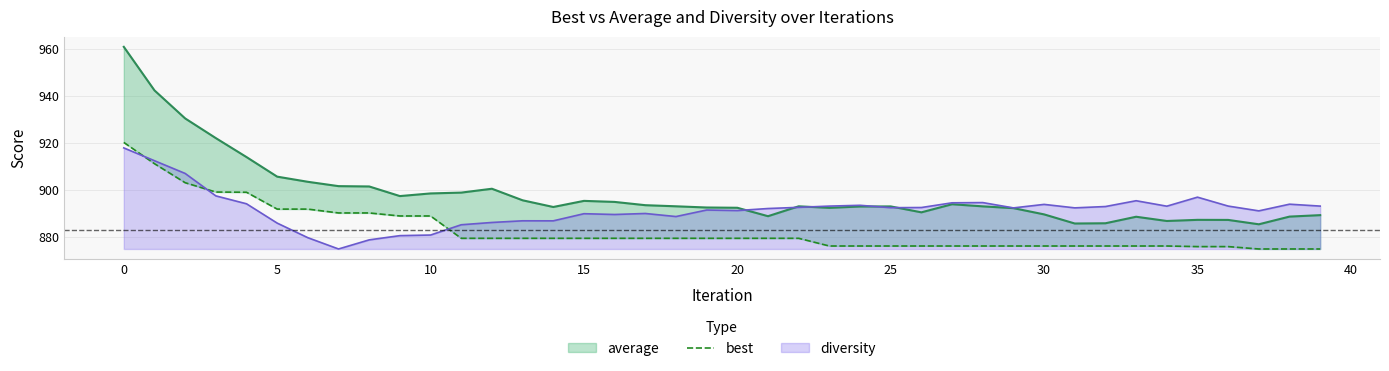

What is the difference between the maximum and second lowest values in the average series?

75.1